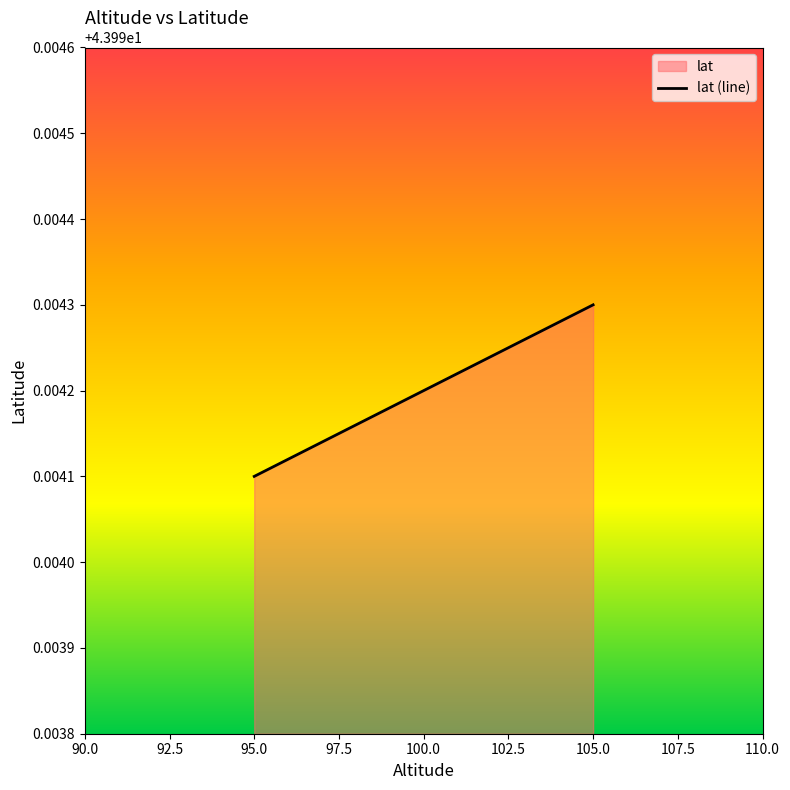

At which category does the chart reach its peak across all series?

105.0